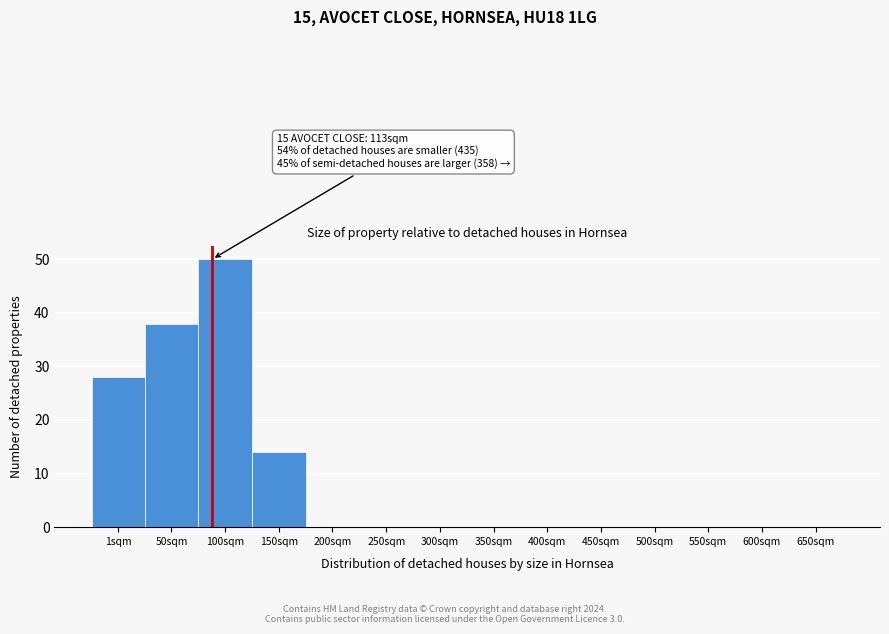

Reading right to left, list all the values displayed in this chart.

650sqm=0	600sqm=0	550sqm=0	500sqm=0	450sqm=0	400sqm=0	350sqm=0	300sqm=0	250sqm=0	200sqm=0	150sqm=14	100sqm=50	50sqm=38	1sqm=28